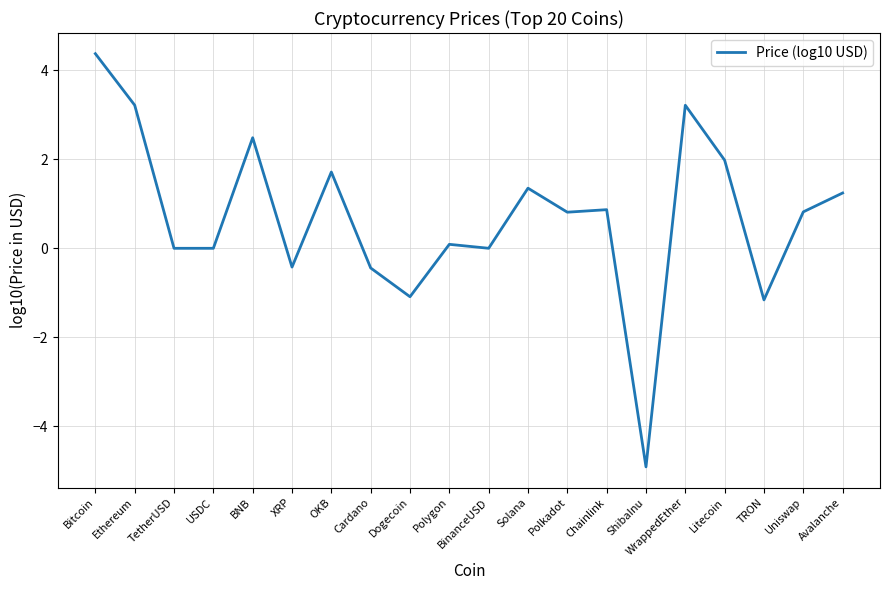

Is it true that the value at Uniswap is 0.8?

True